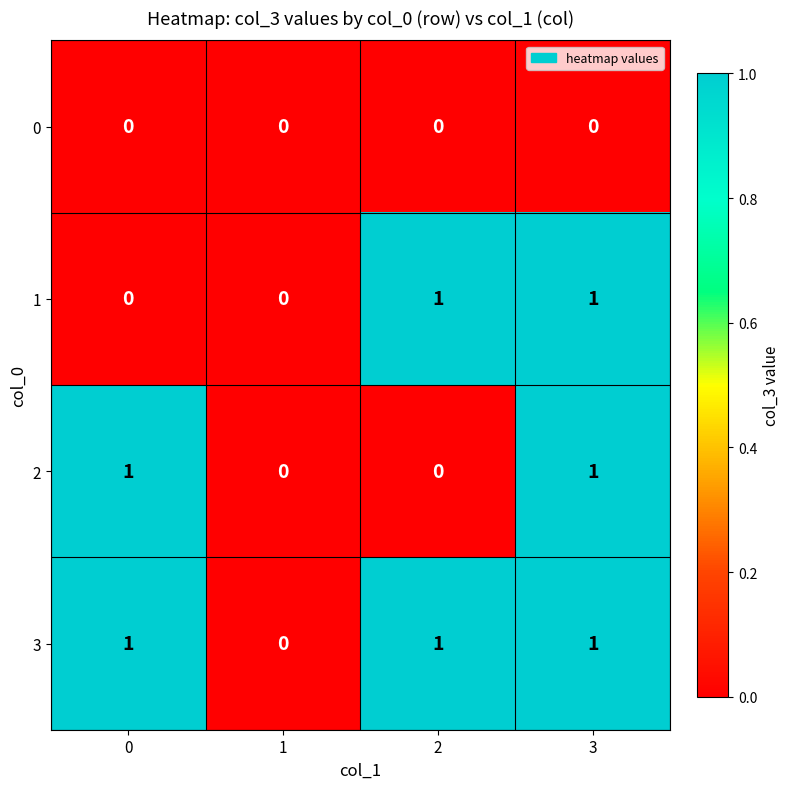

Is it true that 3 equals 0 at 2?

False